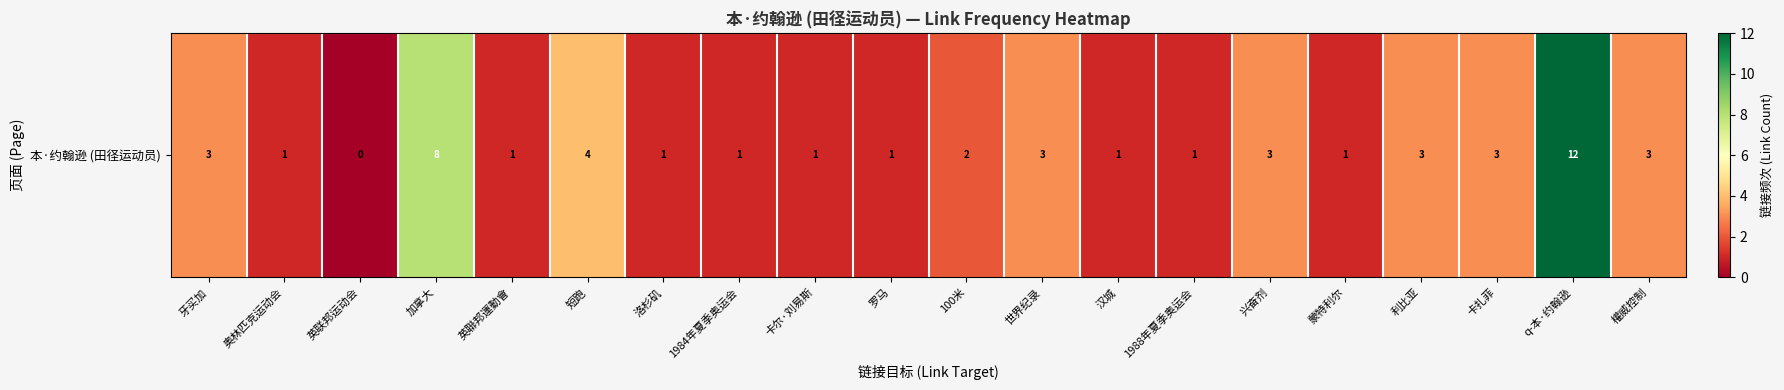

What is the change in value from 英联邦运动会 to 兴奋剂?

+3